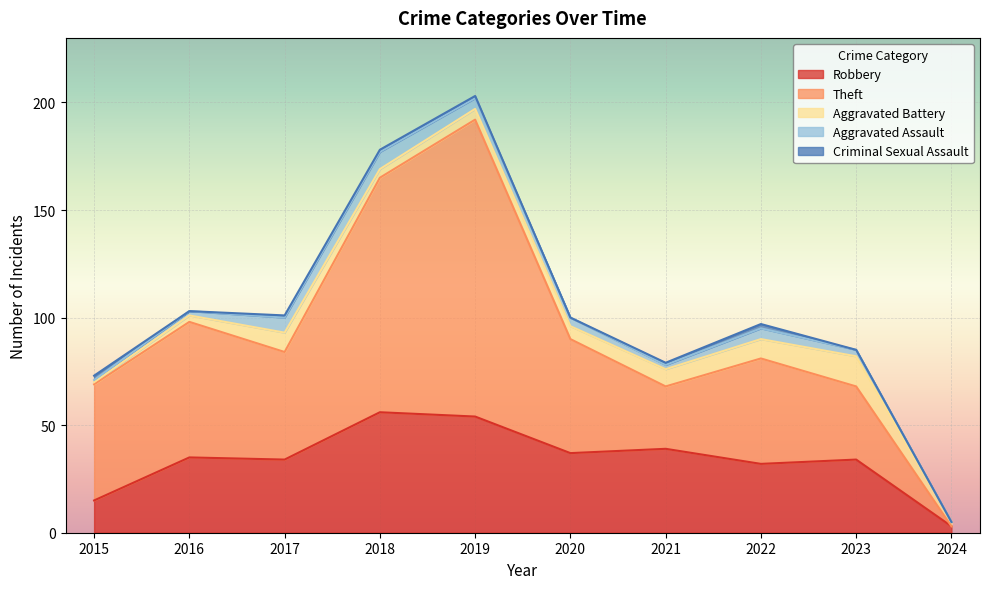

Rank the categories by Criminal Sexual Assault value from lowest to highest.

2016, 2020, 2023, 2024, 2017, 2018, 2019, 2021, 2015, 2022